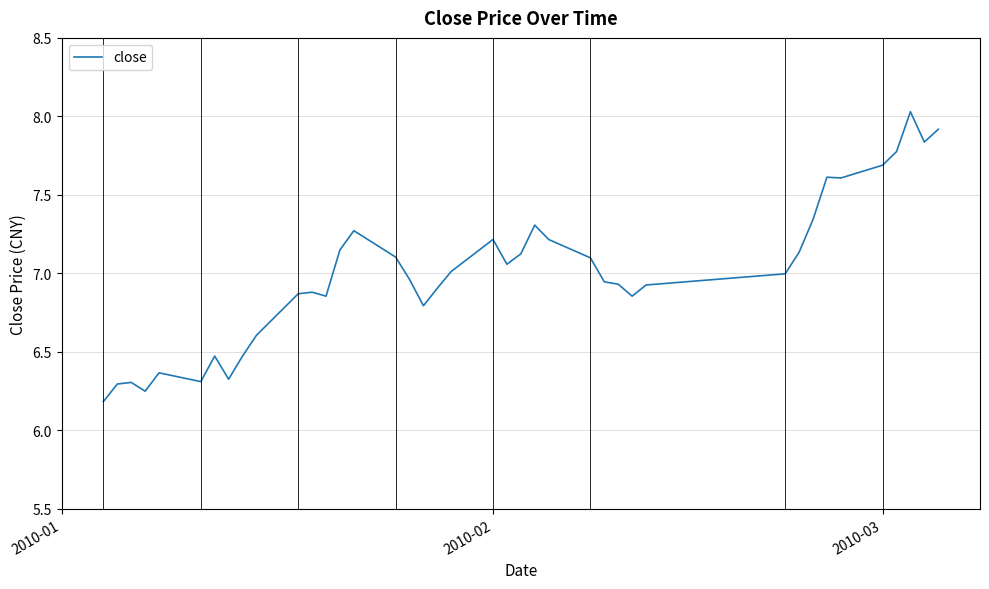

What is the maximum value shown in the chart?

8.0